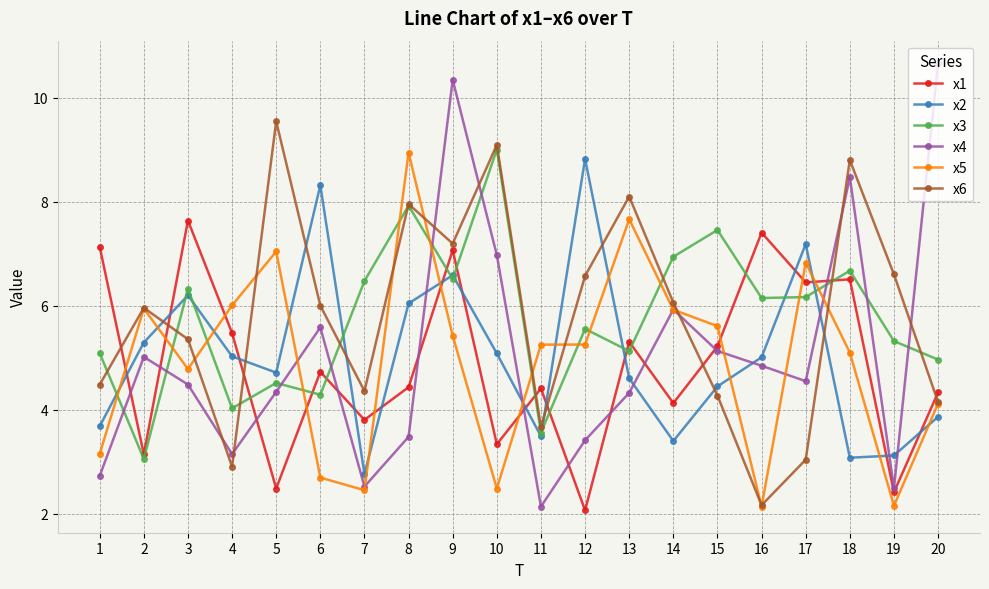

Which series changed the most between 5 and 18?

x4